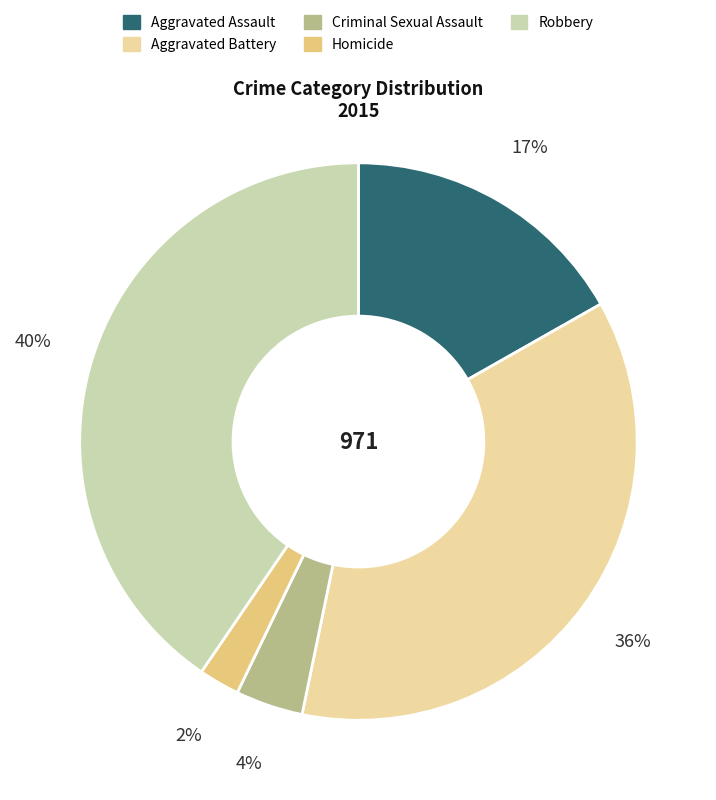

How many segments does this pie chart have?

5